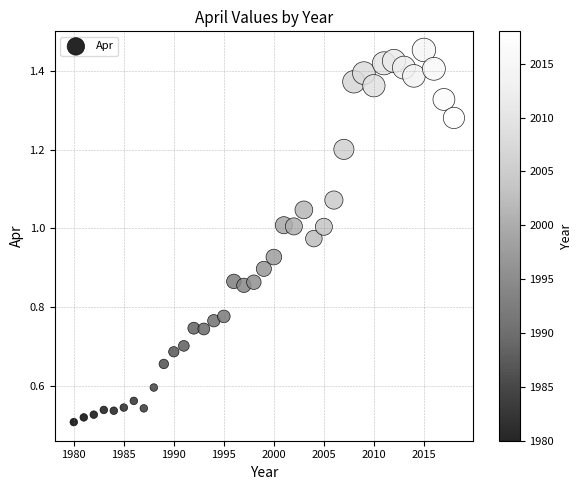

What is the range of X values (max minus min)?

38.0